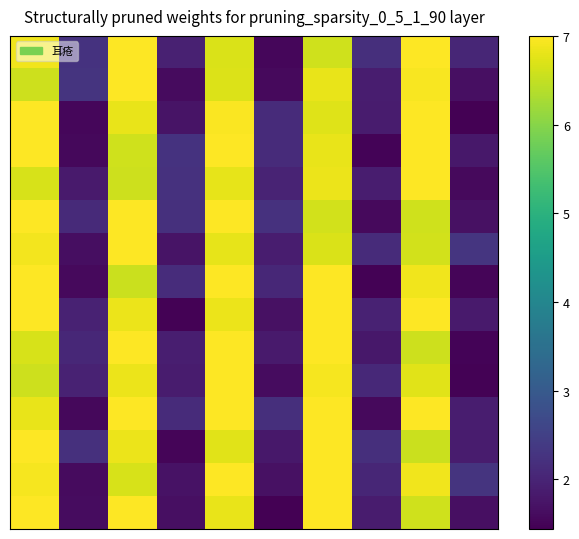

How many series are shown in this chart?

15